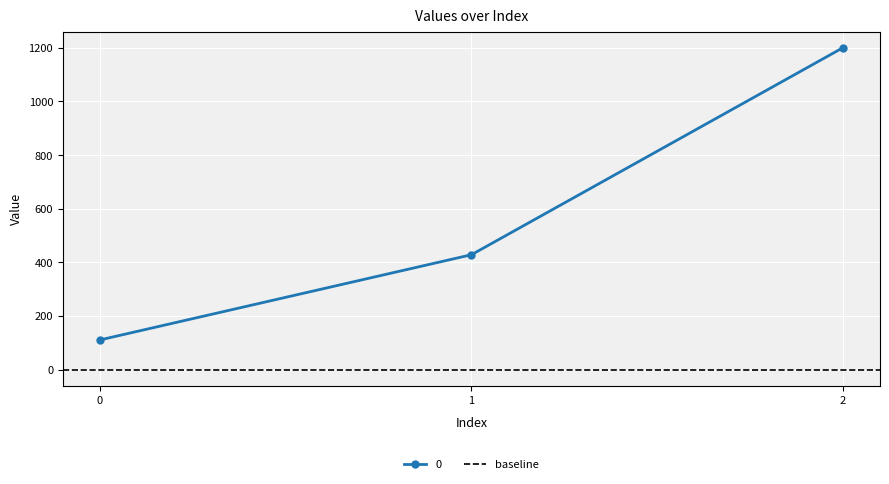

The chart shows a value of 111.1 at 0. True or false?

True